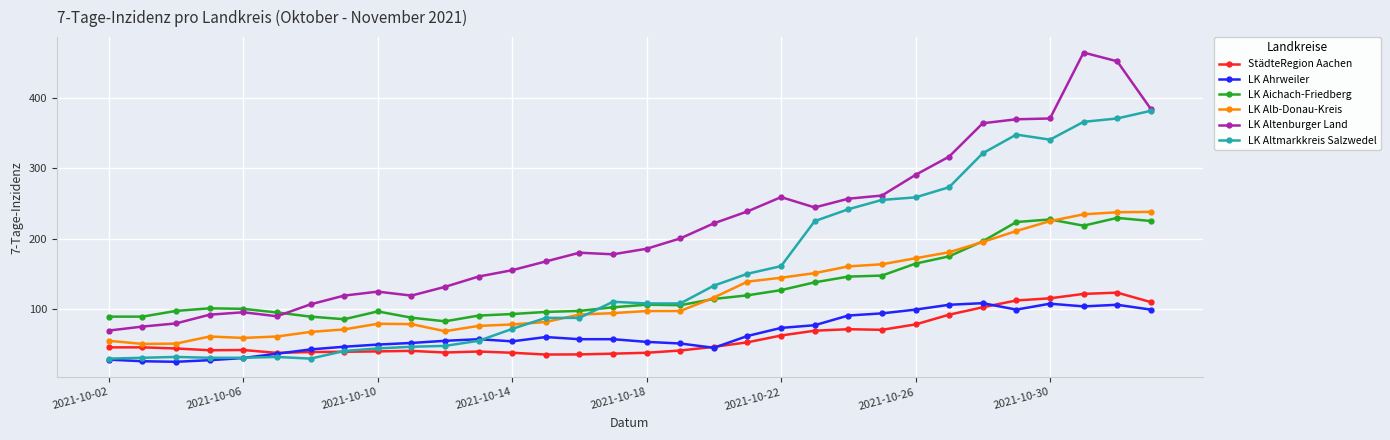

How many values in the LK Aichach-Friedberg series exceed 105?

16